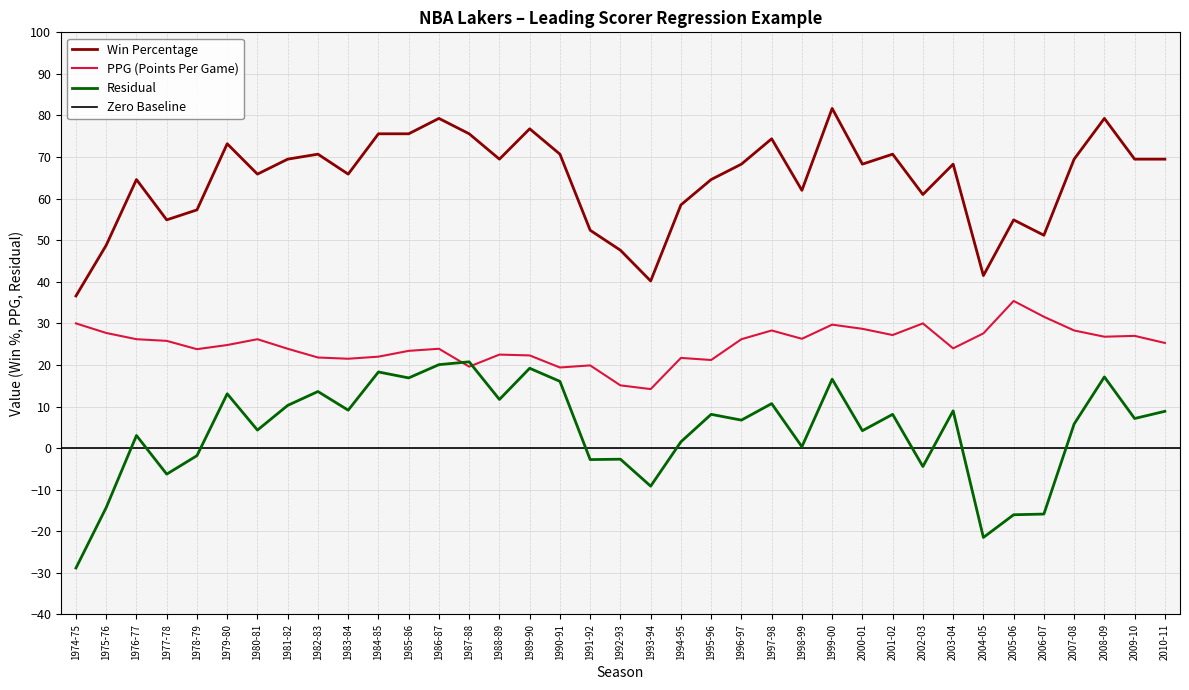

How many data points in Residual are above 7?

19